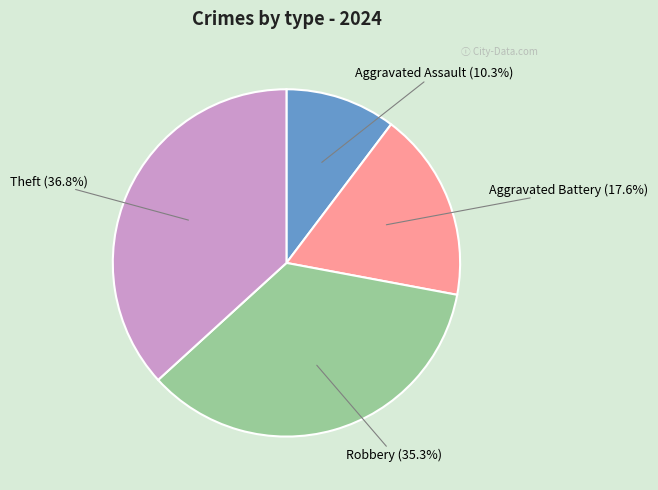

Which category has the smallest portion of the pie?

Aggravated Assault